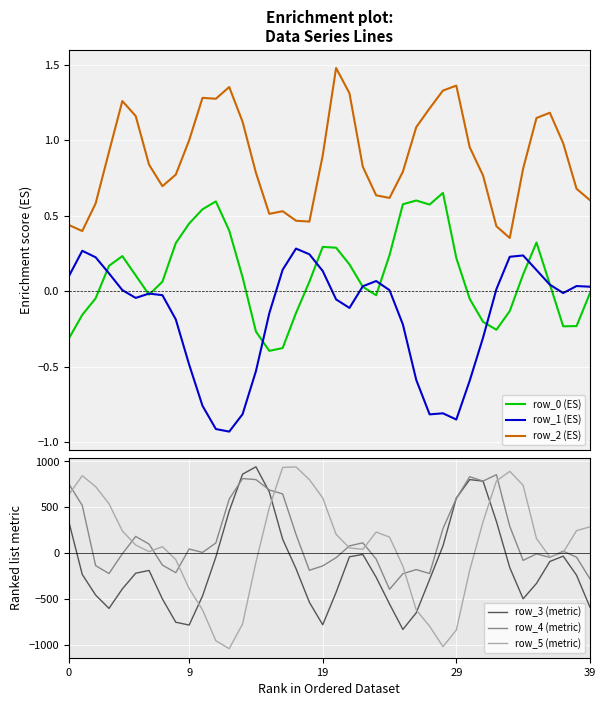

At which category is the sum across all series the highest?

32